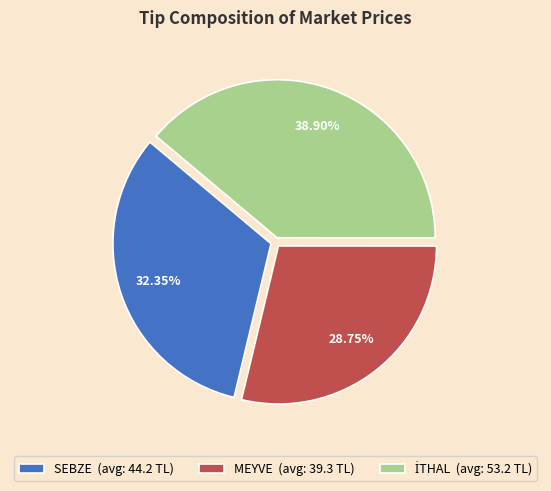

What is the smallest slice in the pie chart?

MEYVE